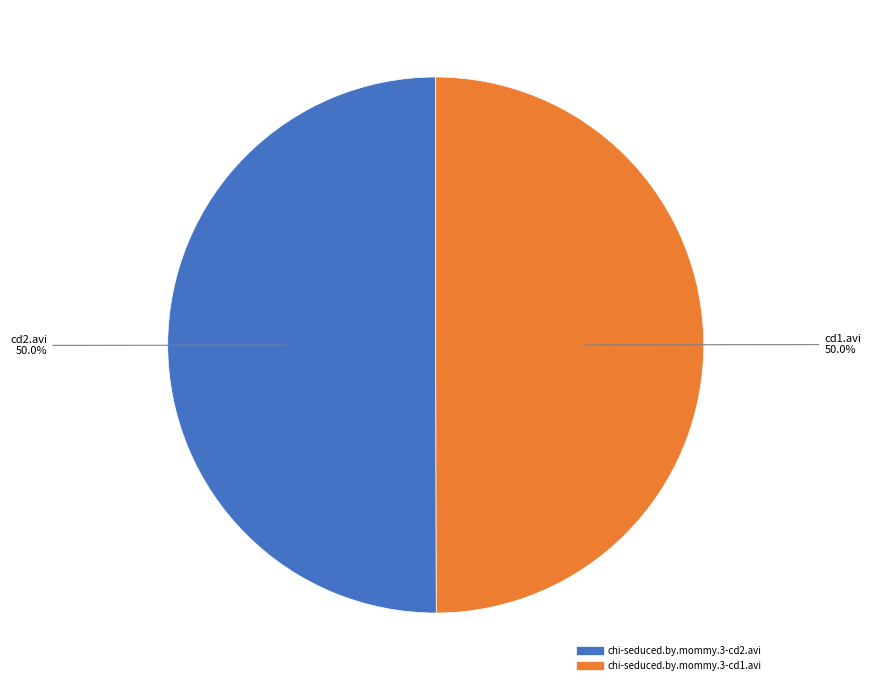

What percentage is the chi-seduced.by.mommy.3-cd1.avi slice, to the nearest percent?

50%